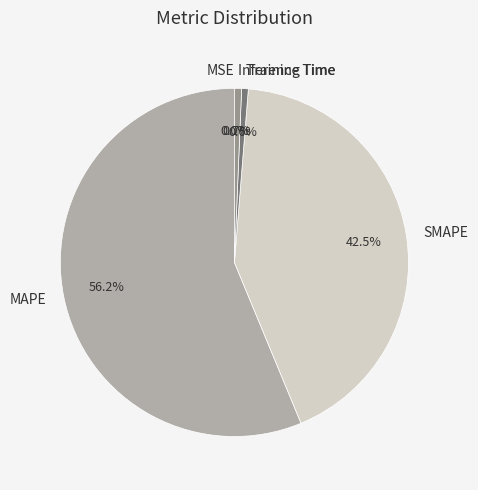

Which category accounts for the majority?

MAPE